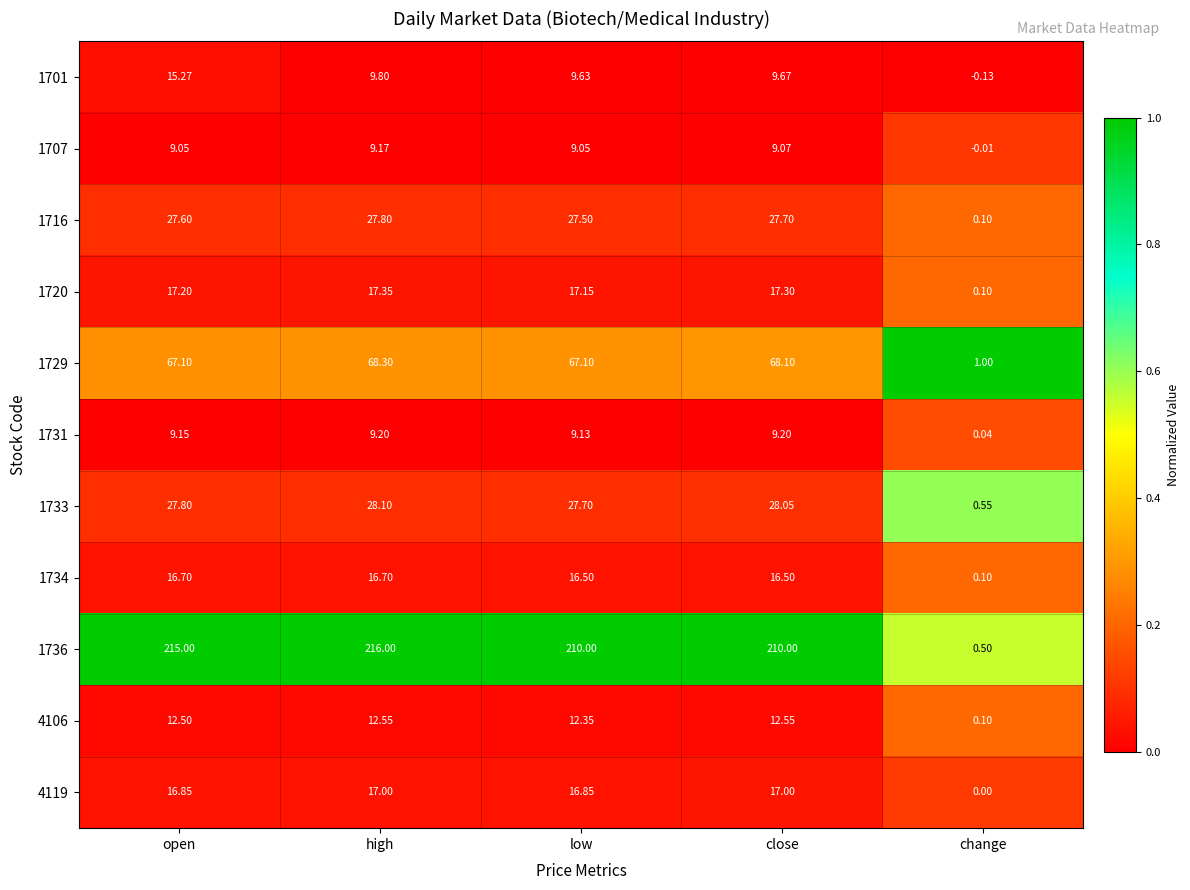

Which series changed the most between low and change?

1736